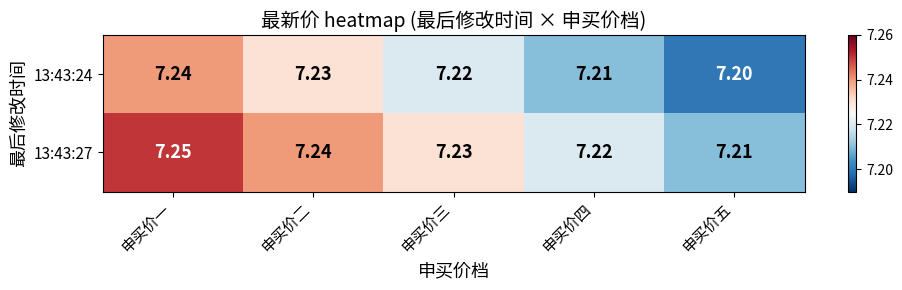

Where is 13:43:24 nearest to the value 7?

申买价五